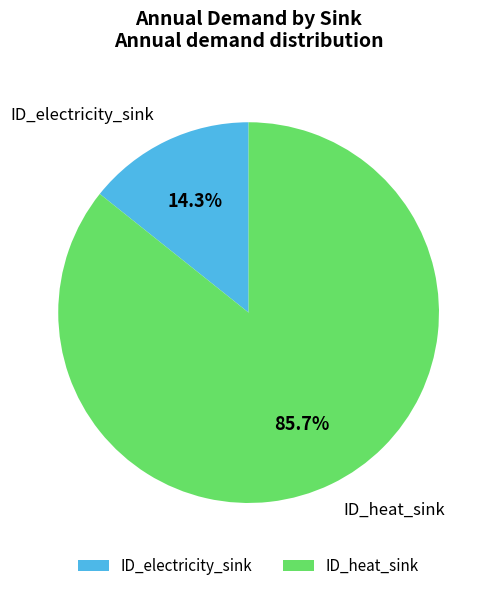

Is it true that ID_heat_sink is 86% of the pie?

True